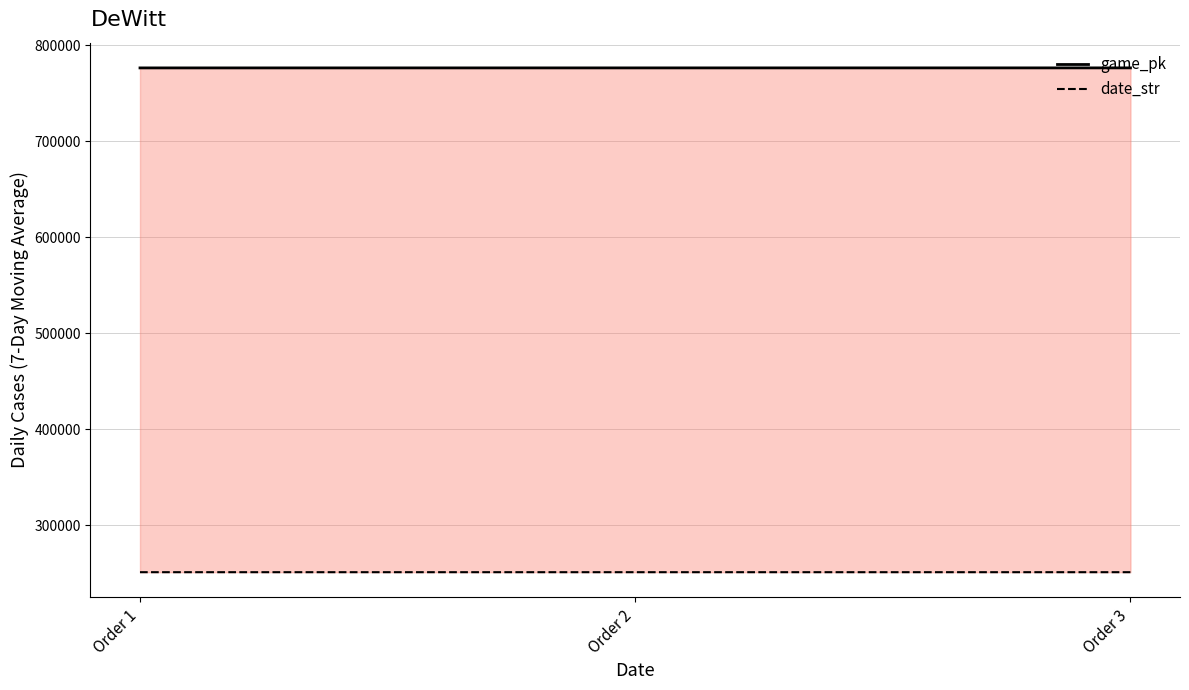

Is the value of game_pk at Order 2 greater than the value of date_str at Order 3?

Yes